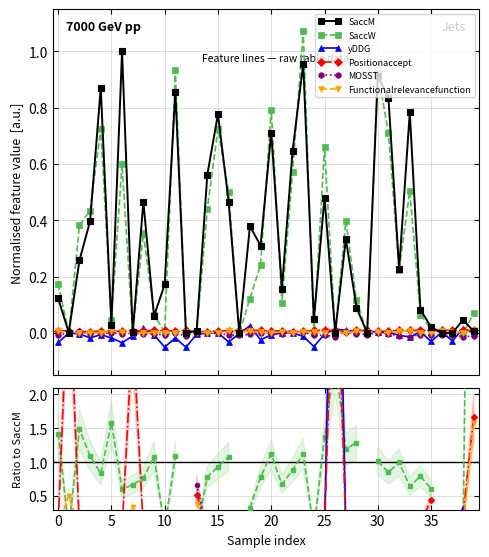

Which series has the largest range (max minus min)?

SaccW